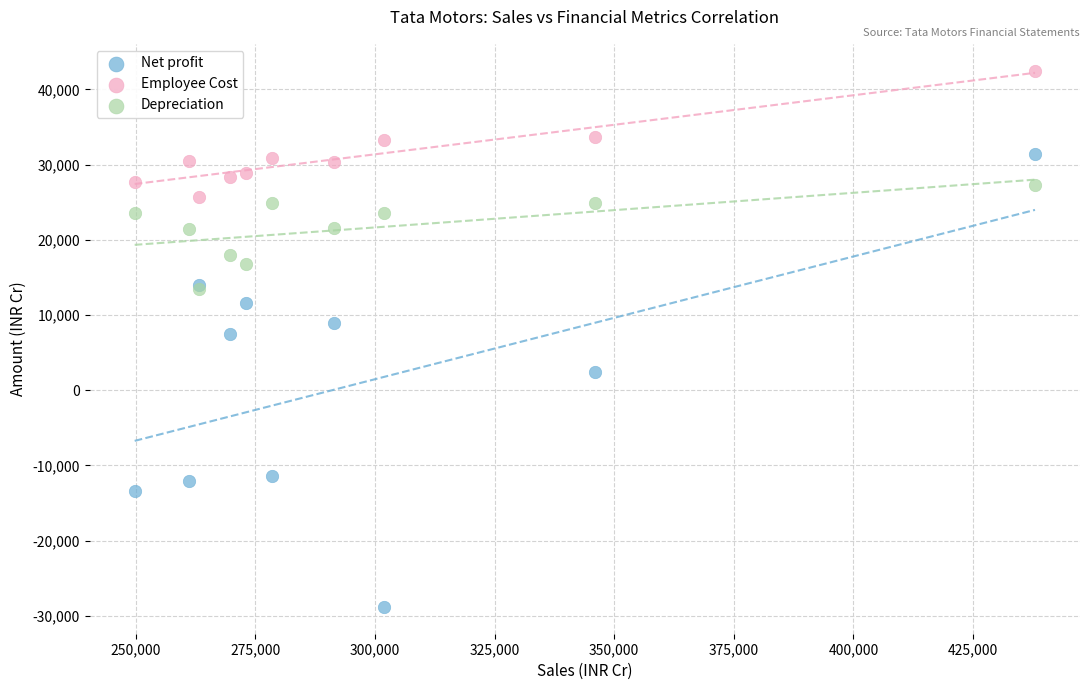

In the Net profit series, what Y value is closest to 1286?

2414.3